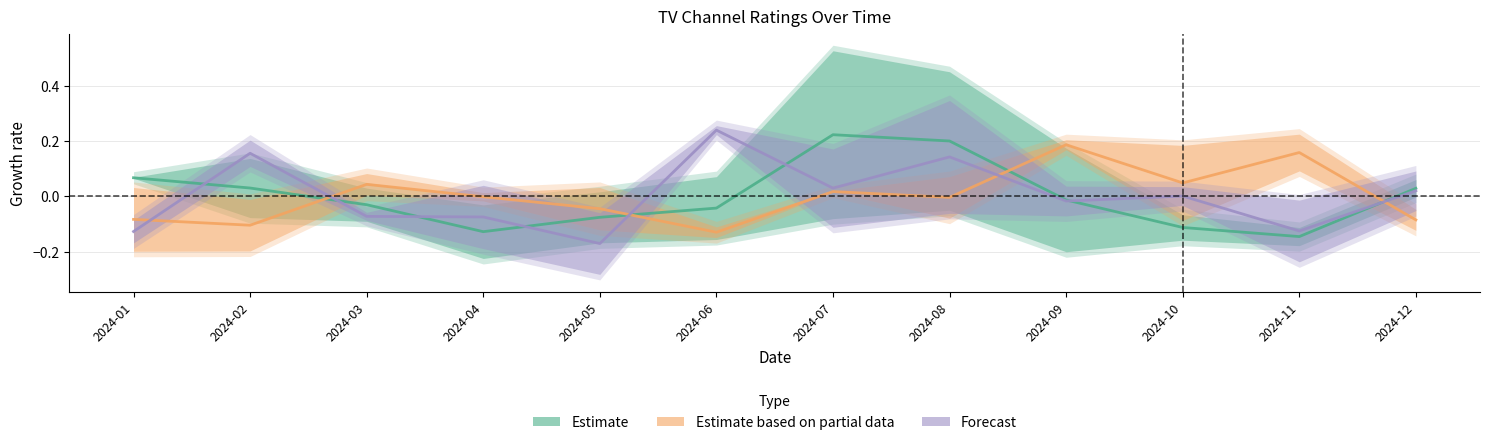

What are all the series names shown in the legend?

Estimate, Estimate based on partial data, Forecast